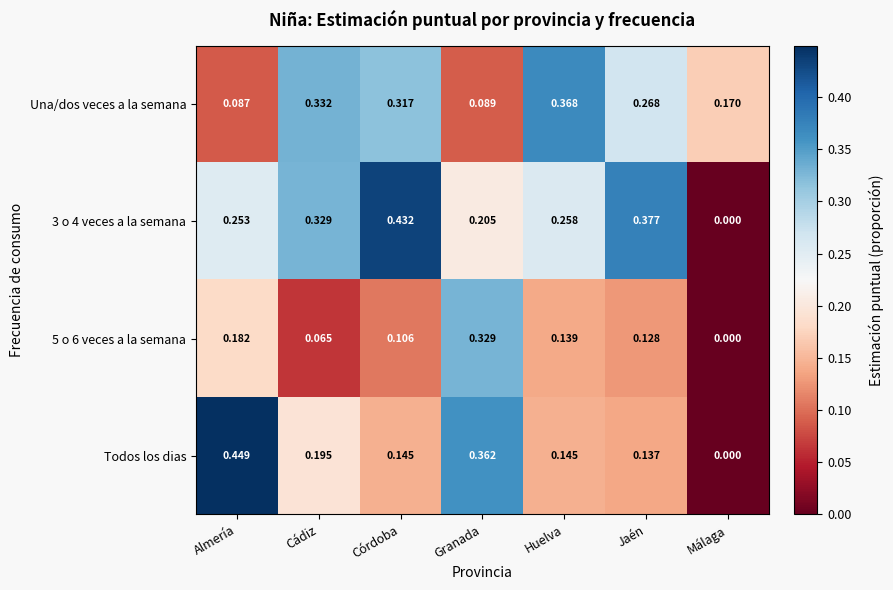

Rank the series at Huelva from highest to lowest value.

Una/dos veces a la semana, 3 o 4 veces a la semana, Todos los dias, 5 o 6 veces a la semana